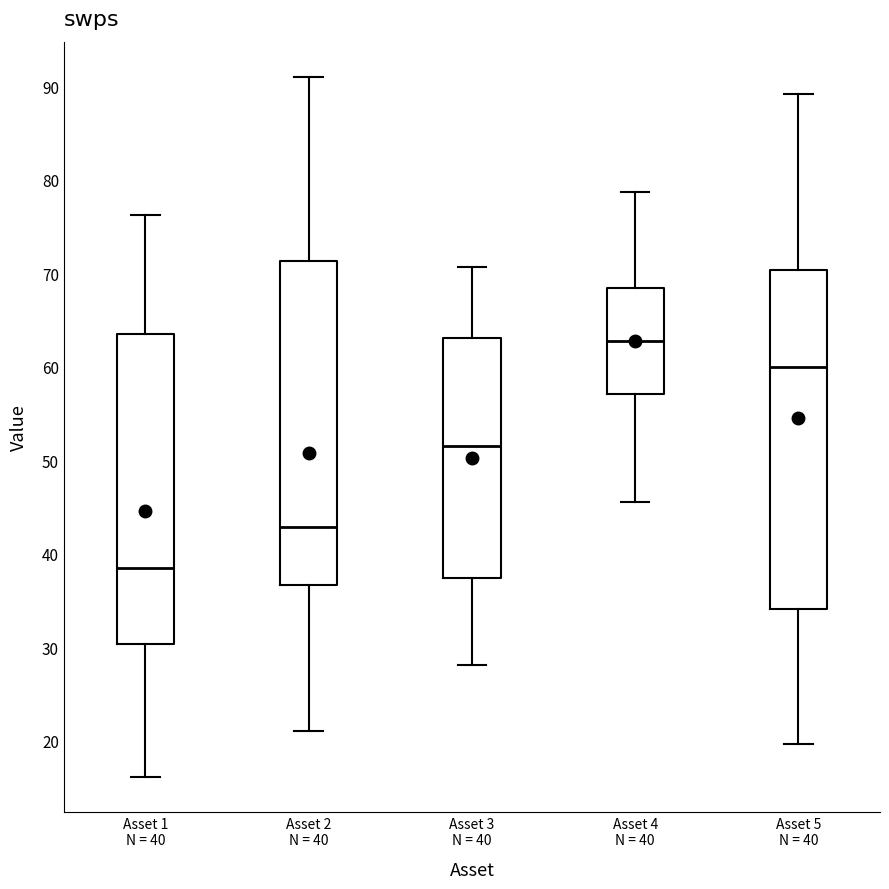

Reading left to right, transcribe this box plot: for each box, give where its median line is, the range the box spans, and where its two whiskers end, as read against the y-axis. The values are not printed on the chart, so give them approximately, as read against the axis.

Asset 1 N = 40: median 39, box 30 to 63, whiskers 16 to 76
Asset 2 N = 40: median 43, box 37 to 71, whiskers 21 to 91
Asset 3 N = 40: median 52, box 37 to 63, whiskers 28 to 71
Asset 4 N = 40: median 63, box 57 to 68, whiskers 46 to 79
Asset 5 N = 40: median 60, box 34 to 70, whiskers 20 to 89